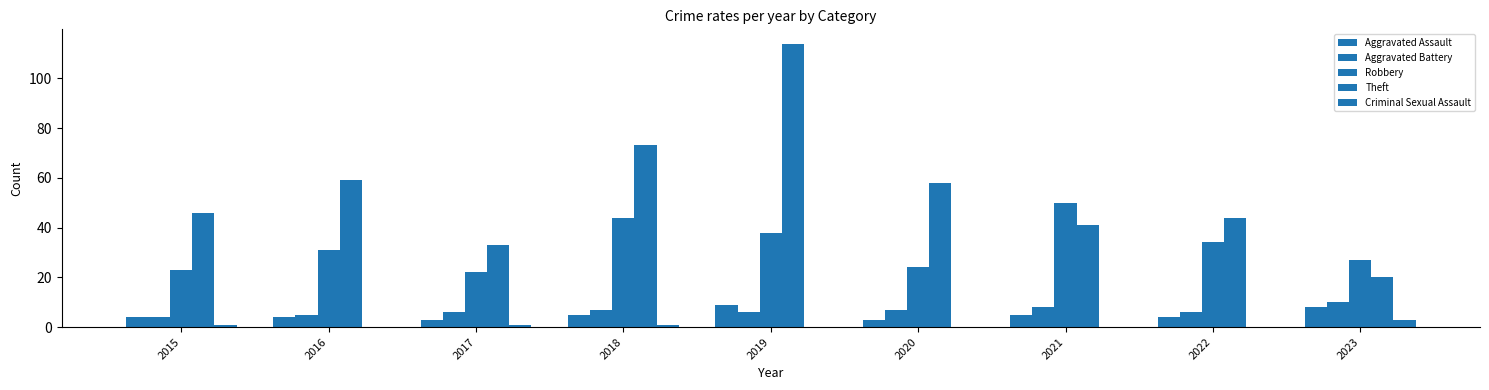

Reading left to right, what are all the values shown in this chart?

Aggravated Assault: 4	4	3	5	9	3	5	4	8
Aggravated Battery: 4	5	6	7	6	7	8	6	10
Robbery: 23	31	22	44	38	24	50	34	27
Theft: 46	59	33	73	114	58	41	44	20
Criminal Sexual Assault: 1	0	1	1	0	0	0	0	3